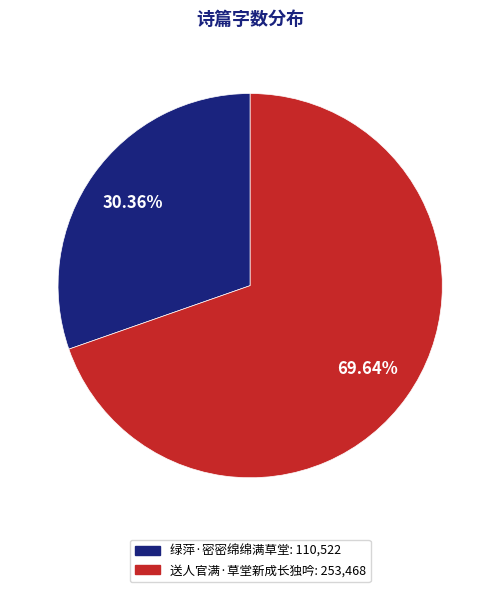

The 绿萍·密密绵绵满草堂 slice represents 17% of the pie. True or false?

False